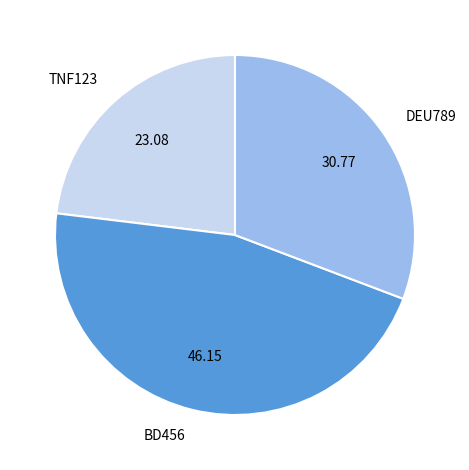

Rank the categories by value from highest to lowest.

BD456, DEU789, TNF123